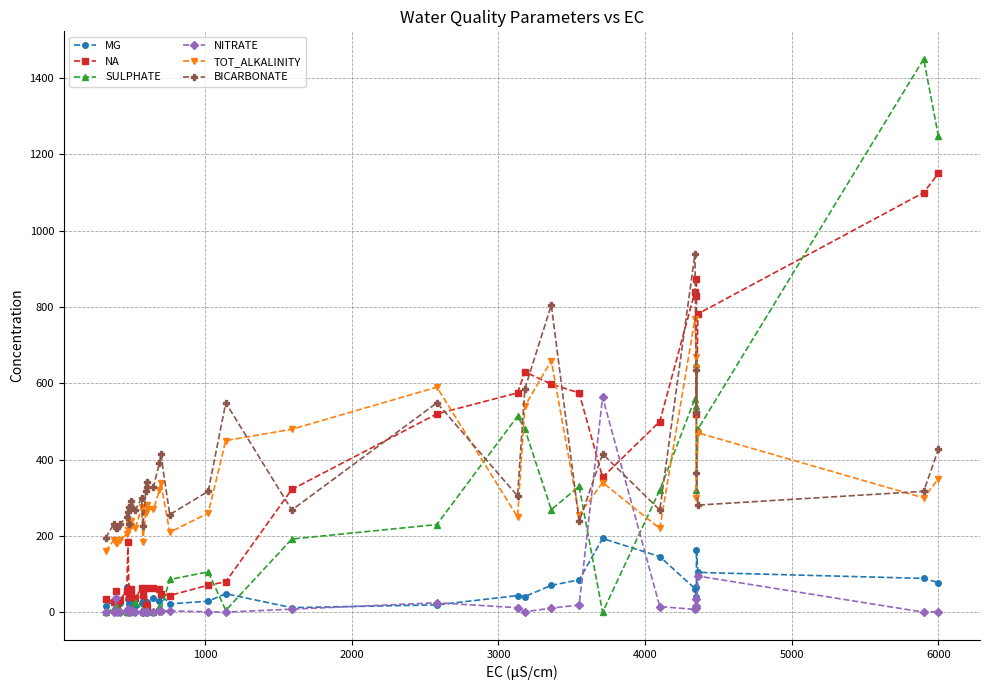

What is the difference between the maximum and second lowest values in the BICARBONATE series?

719.0